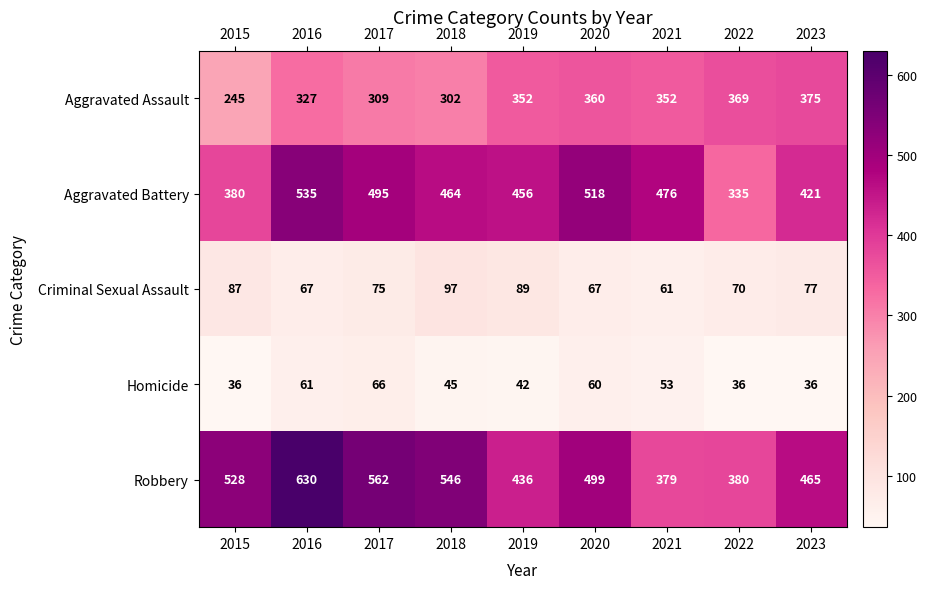

What value does the Homicide series have at 2018?

45